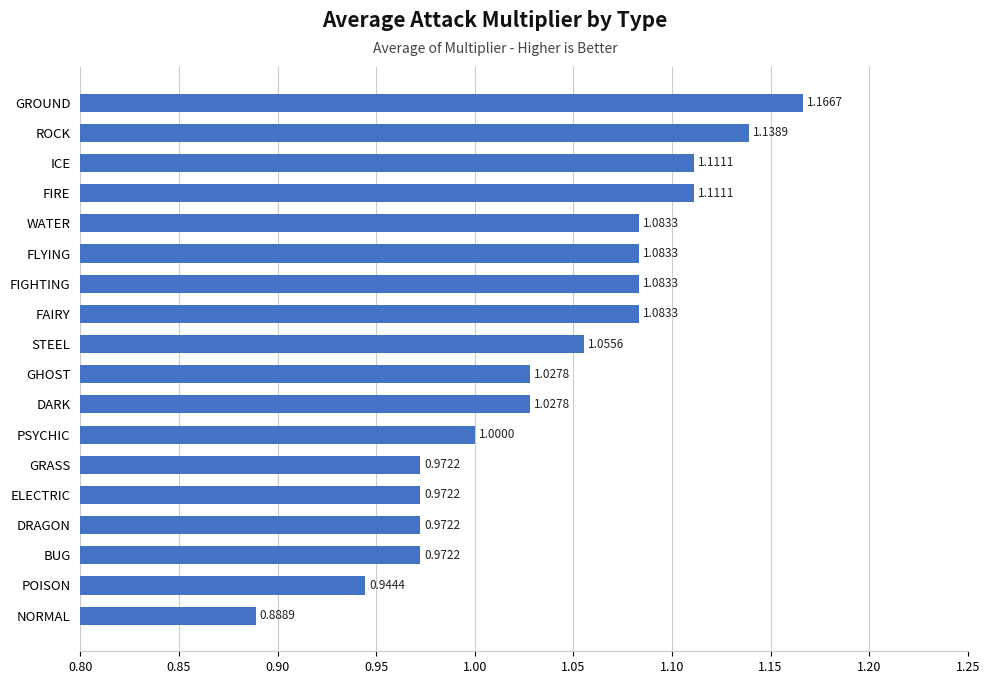

What is the change in value from ELECTRIC to FIGHTING?

+0.1